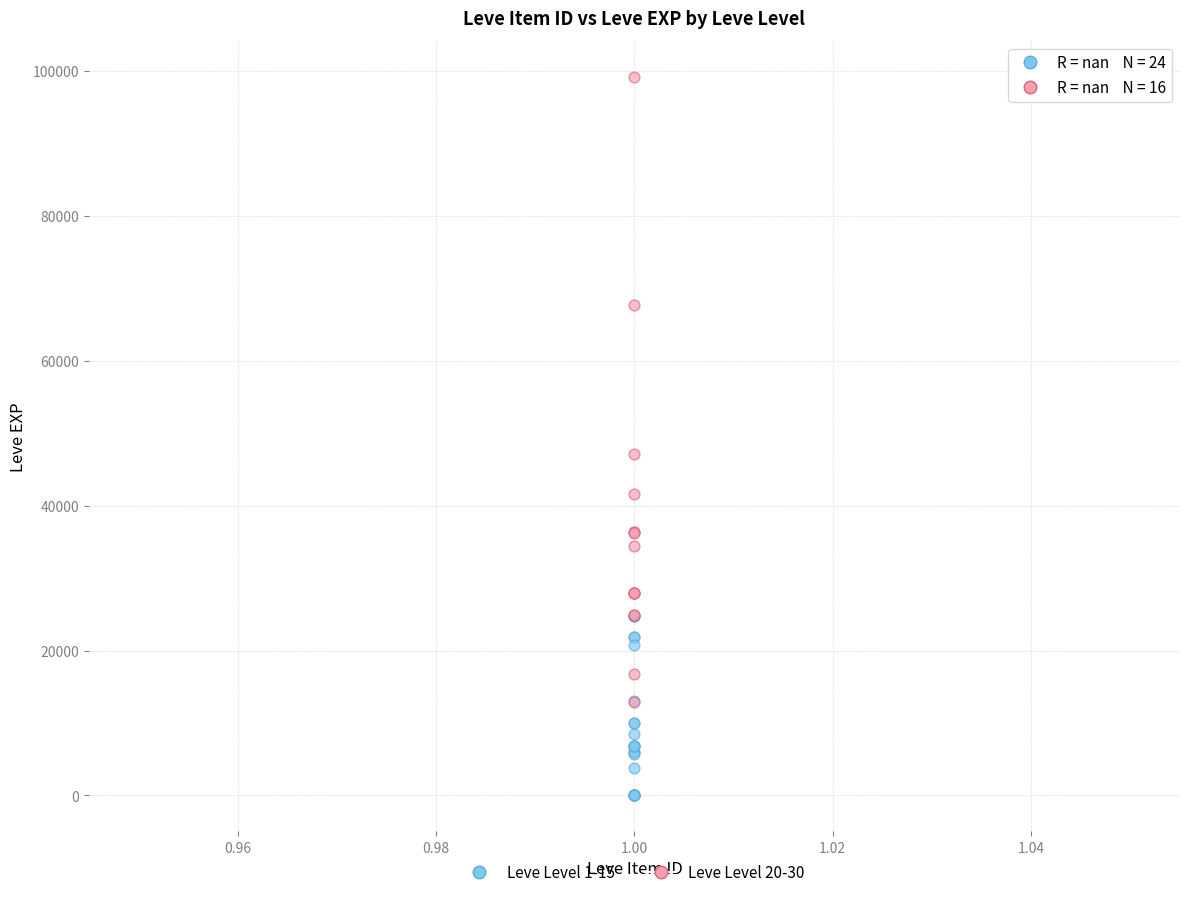

Which series reaches the maximum Y coordinate?

Leve Level 20-30